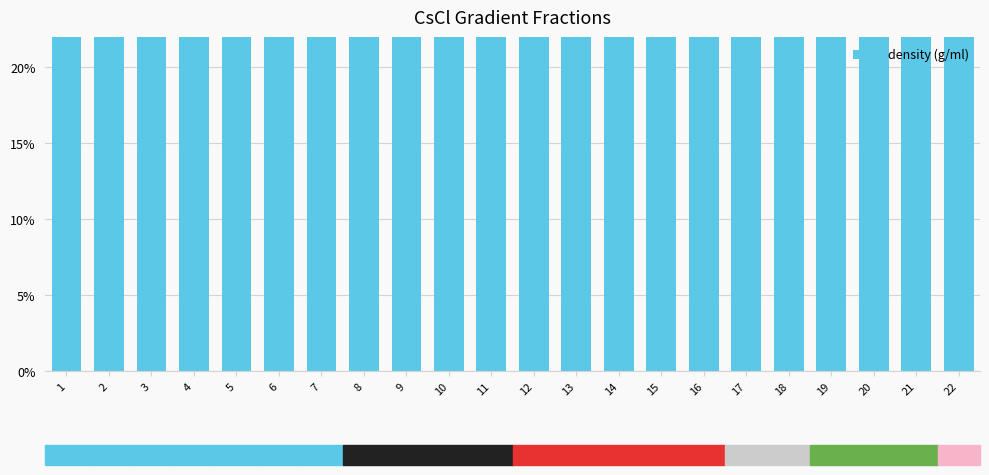

What is the smallest value displayed?

0.7